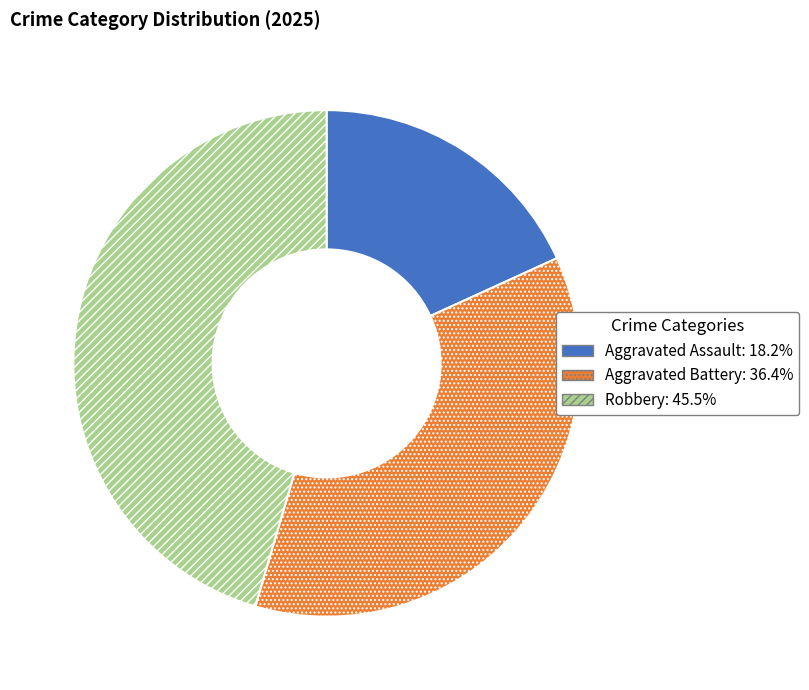

Approximately how many times larger is the value at Aggravated Battery compared to Robbery?

0.8